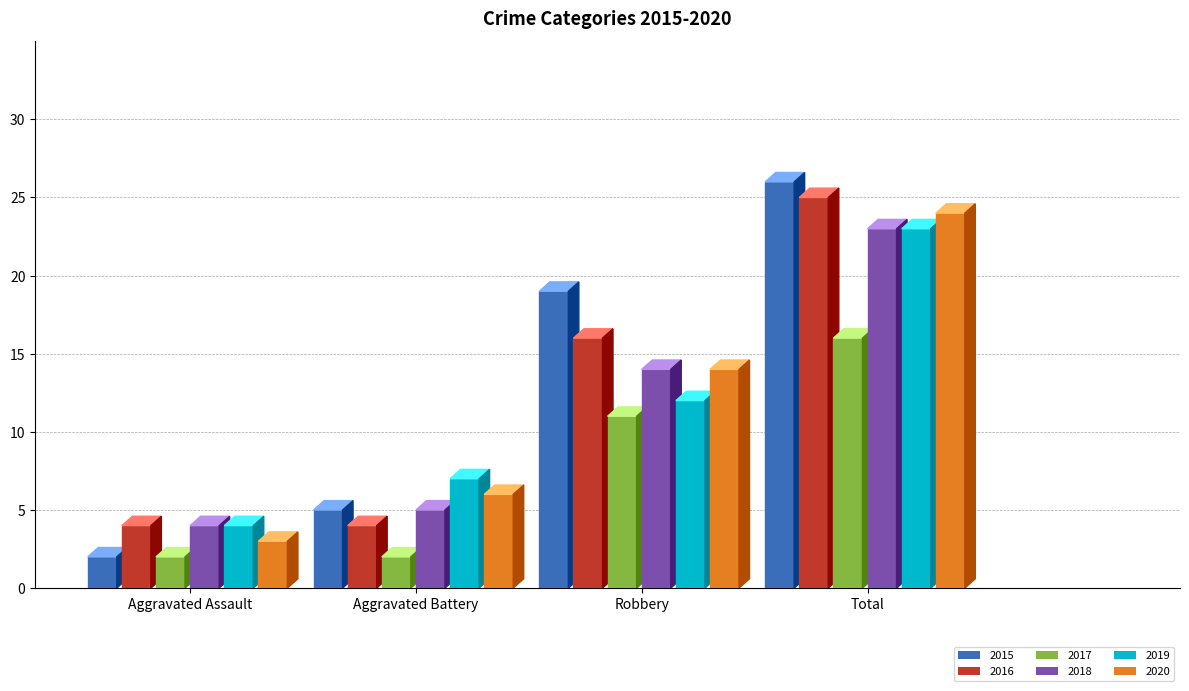

What is the average value of the 2016 series?

12